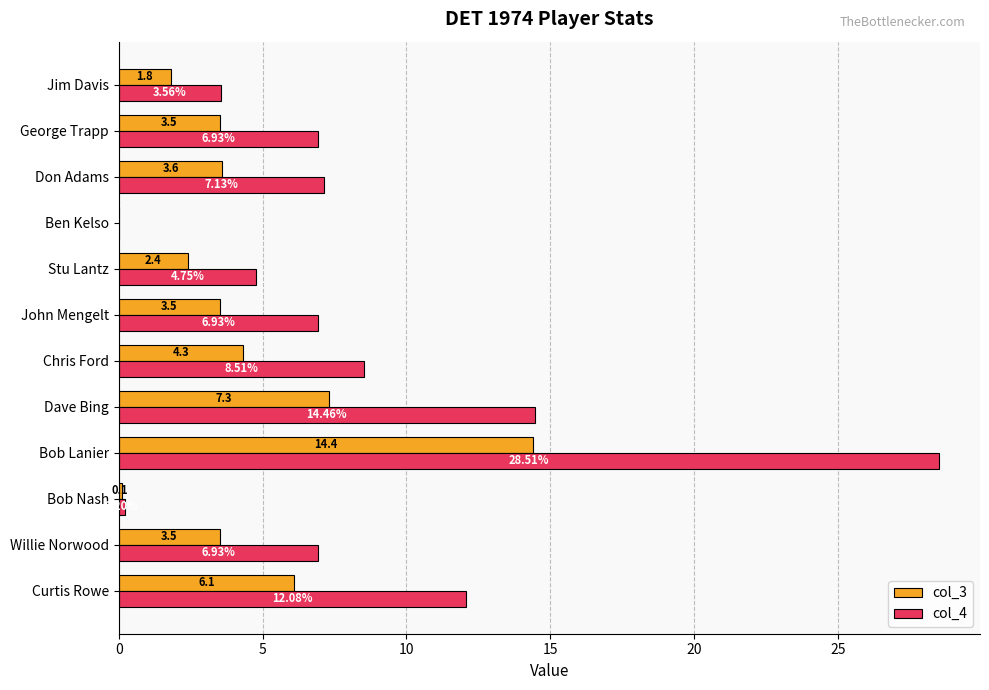

Which category has the highest value across all series?

Bob Lanier